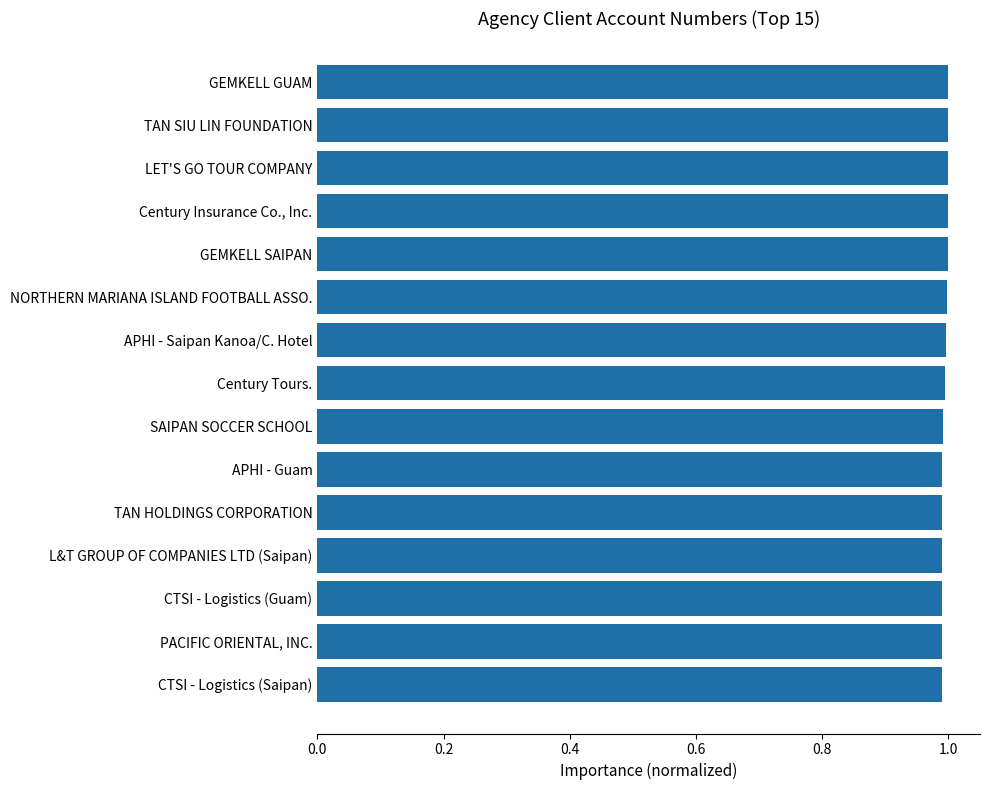

Rank the categories by value from lowest to highest.

CTSI - Logistics (Saipan), PACIFIC ORIENTAL, INC., CTSI - Logistics (Guam), L&T GROUP OF COMPANIES LTD (Saipan), TAN HOLDINGS CORPORATION, APHI - Guam, SAIPAN SOCCER SCHOOL, Century Tours., APHI - Saipan Kanoa/C. Hotel, NORTHERN MARIANA ISLAND FOOTBALL ASSO., GEMKELL SAIPAN, Century Insurance Co., Inc., LET'S GO TOUR COMPANY, TAN SIU LIN FOUNDATION, GEMKELL GUAM